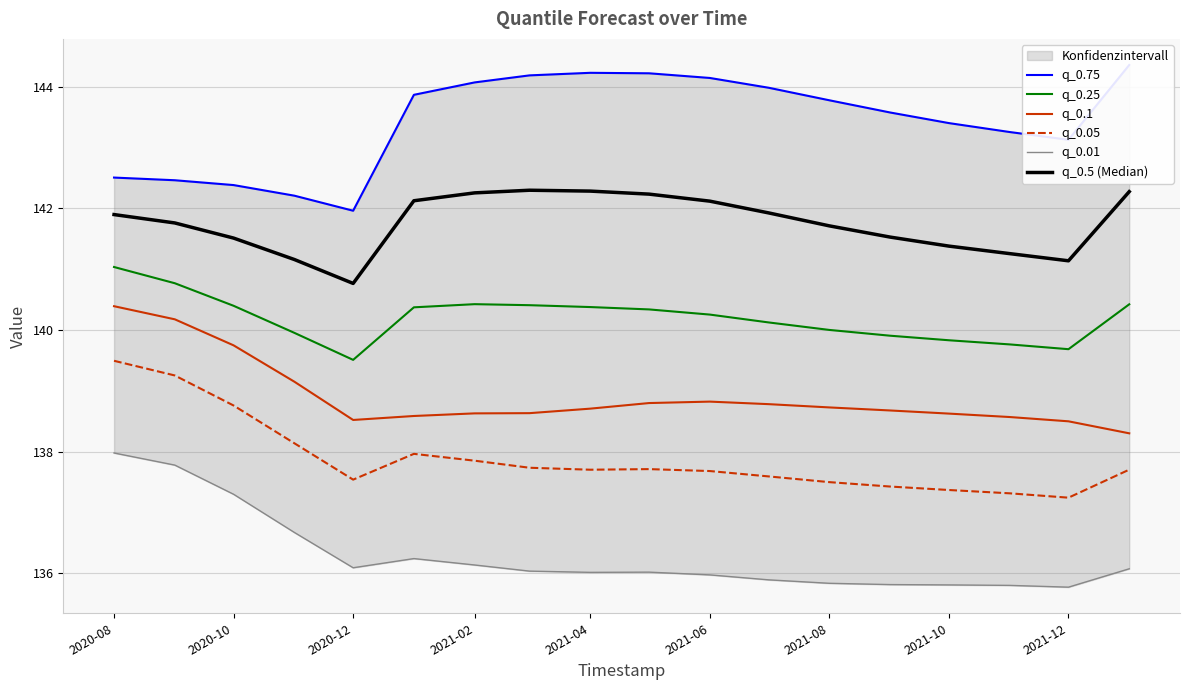

What is the lowest value of the q_0.05 series?

137.2